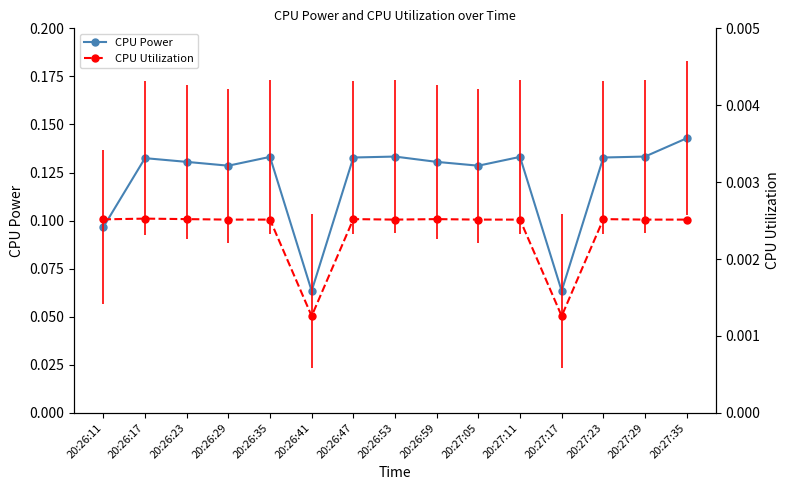

What is the label of the 12th point from the right?

20:26:29